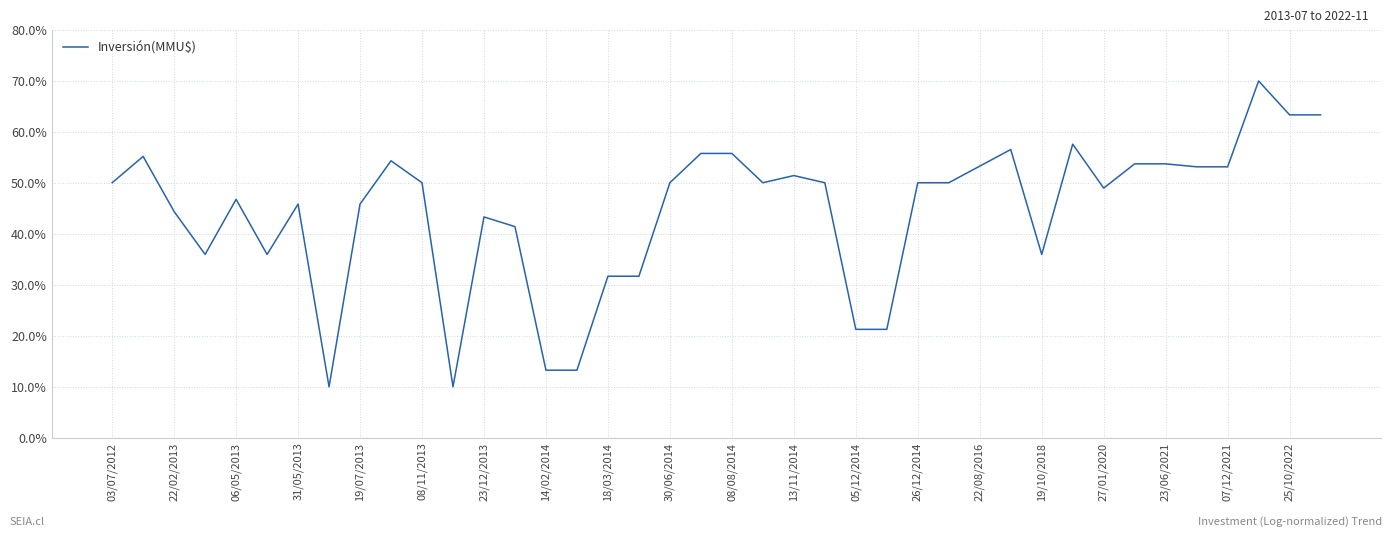

What is the difference between the maximum and minimum values?

60.0